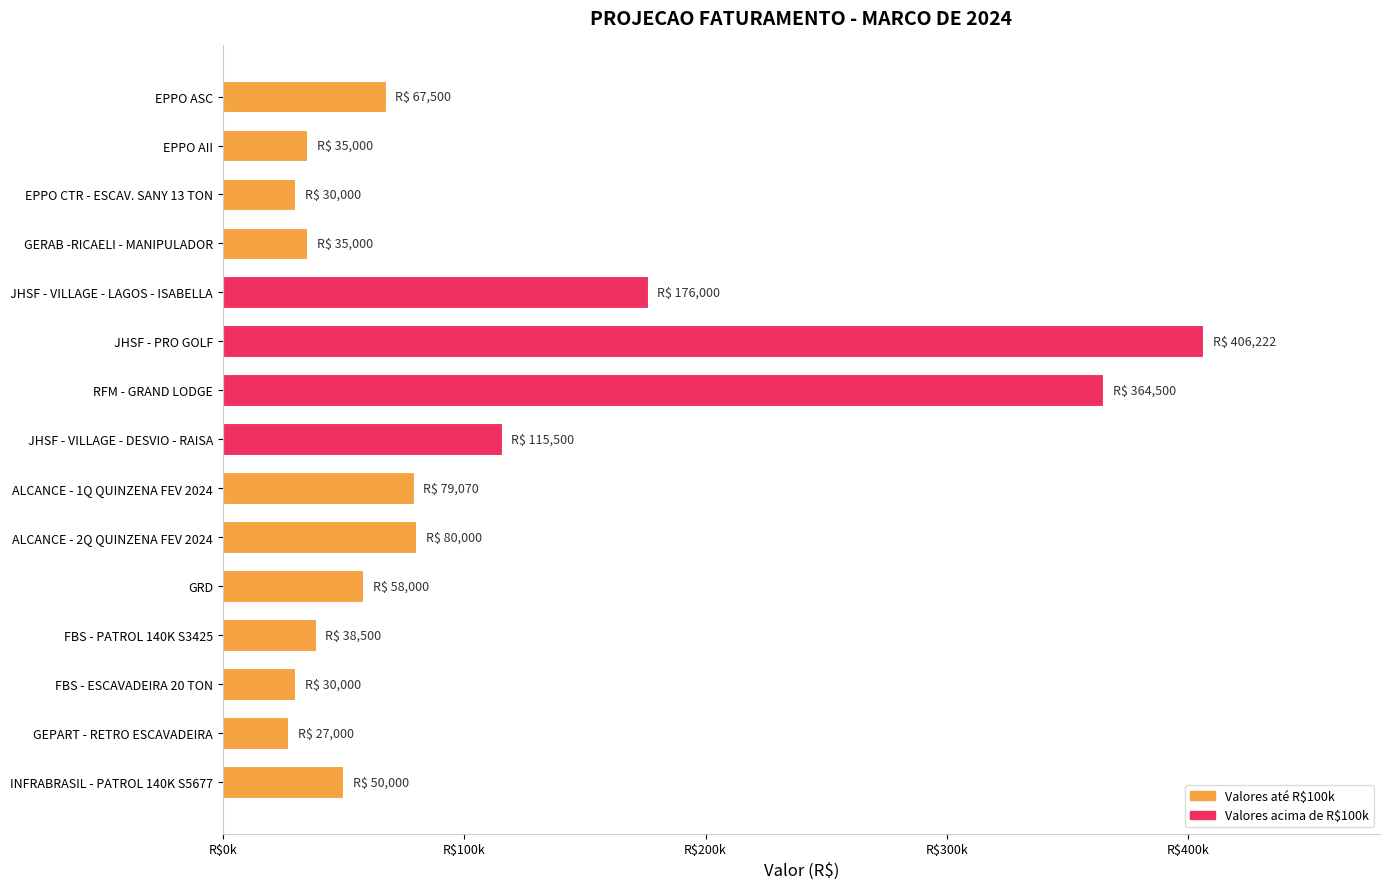

What is the maximum value shown in the chart?

406222